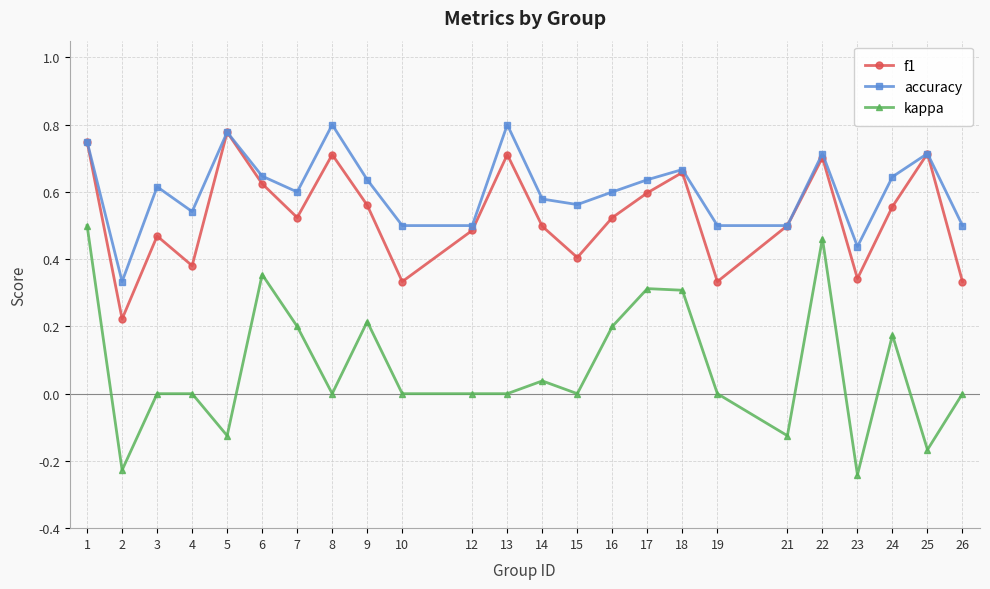

Which series has the largest range (max minus min)?

kappa